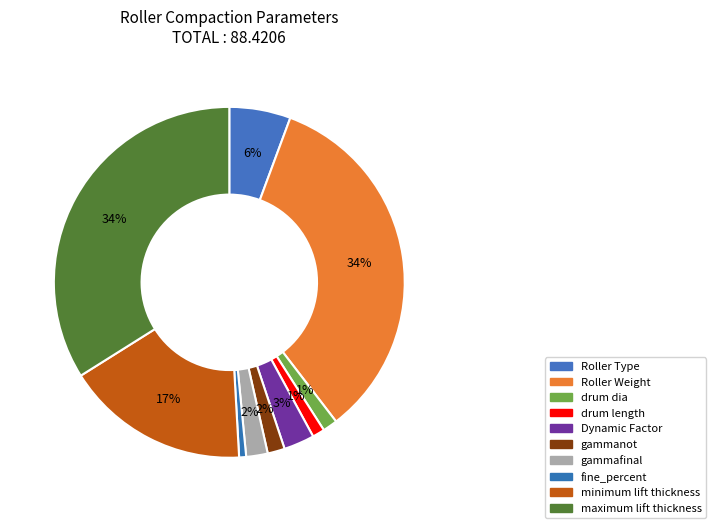

Which category has the smallest portion of the pie?

fine_percent